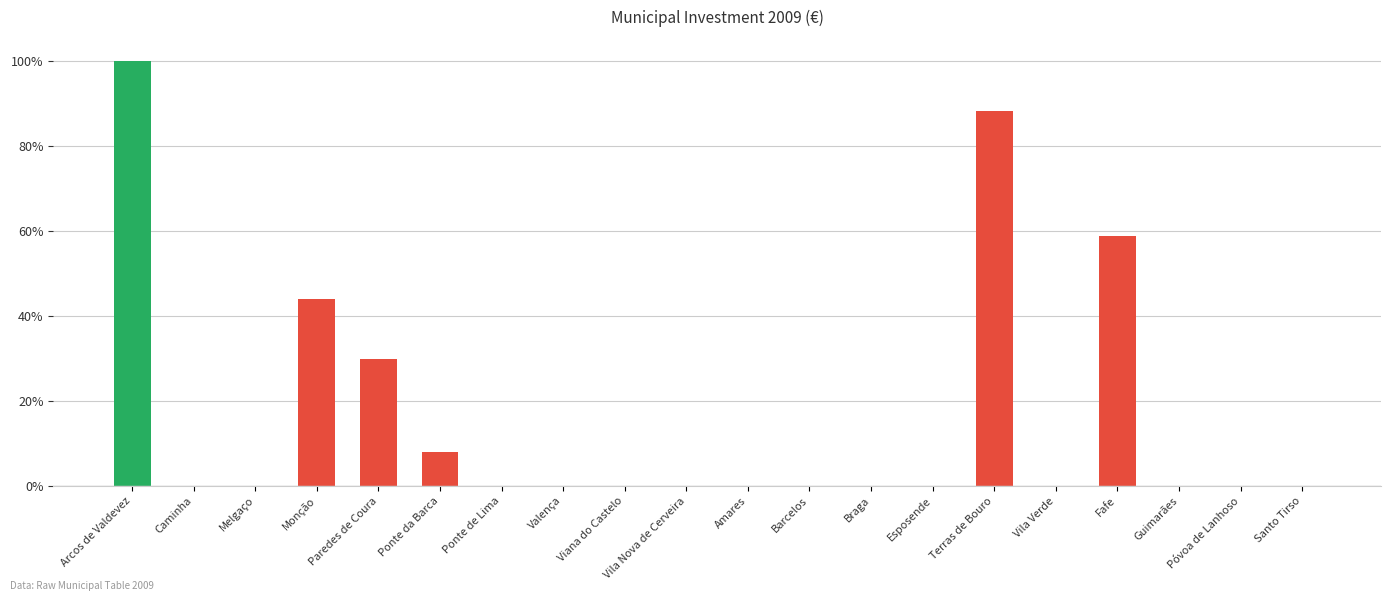

Count the number of categories in the chart.

20